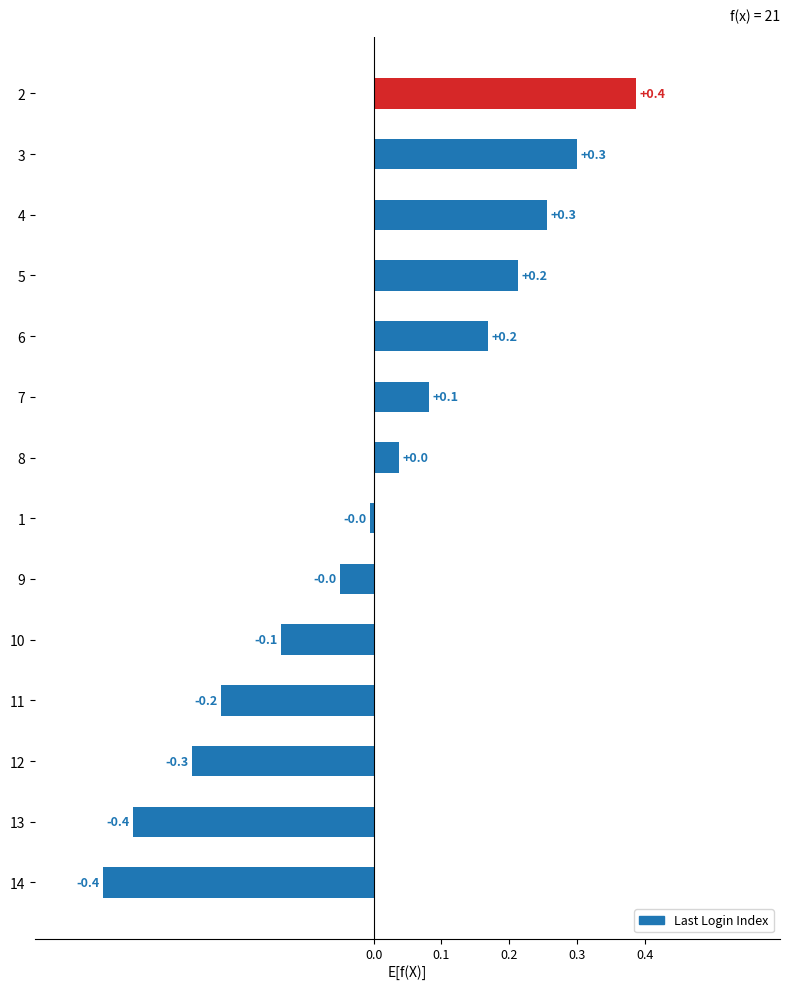

Does the chart contain stacked bars?

No